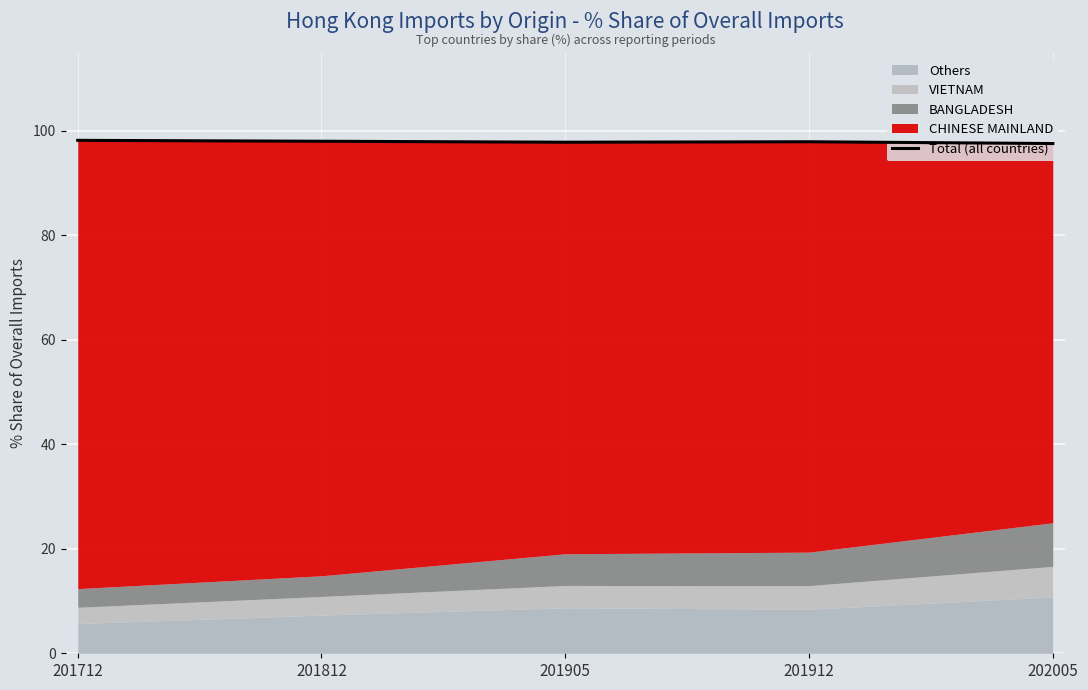

What is the value of the 2nd point from the left?

98.0